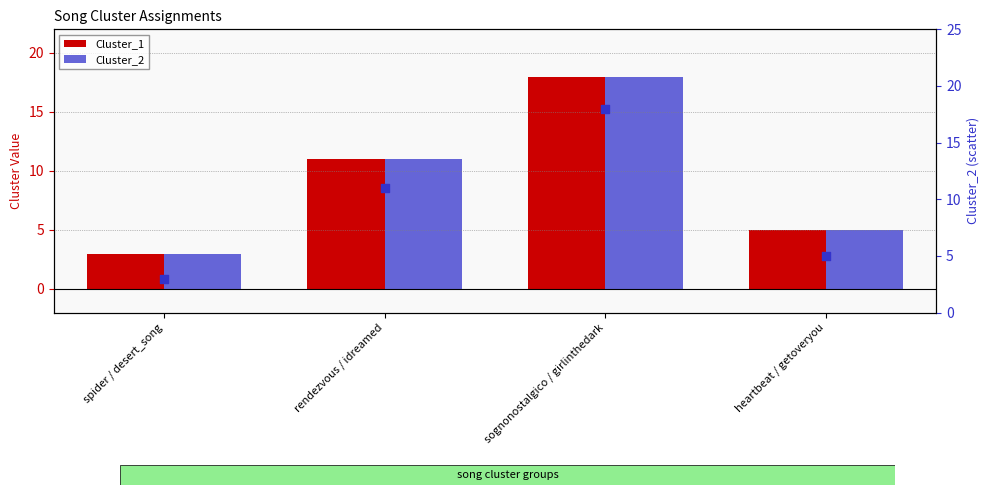

At how many categories does at least one series exceed 11?

1